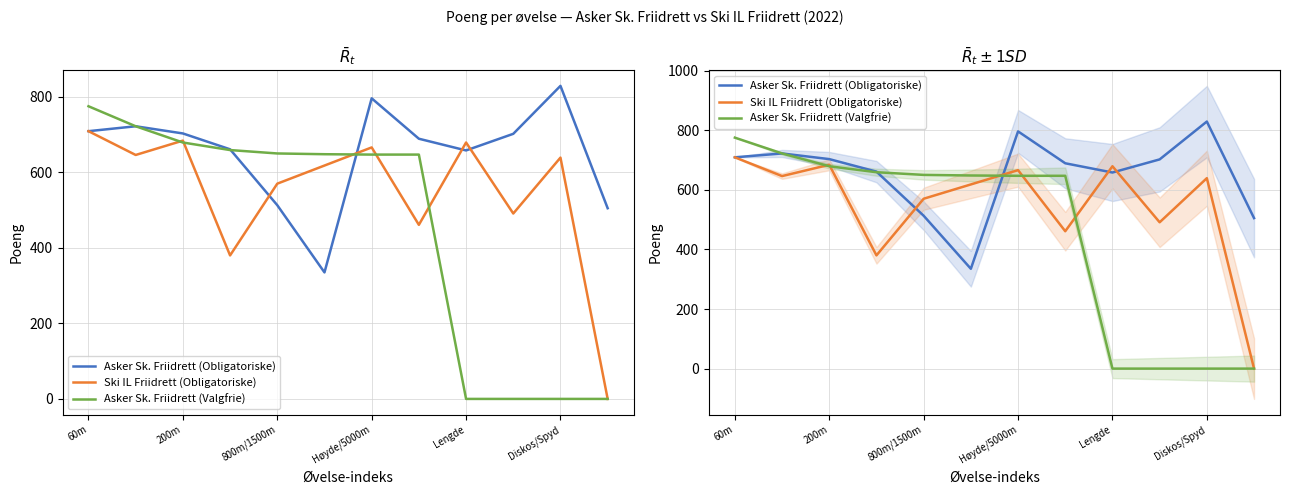

Rank the series by their average value, from highest to lowest.

Asker Sk. Friidrett (Obligatoriske), Ski IL Friidrett (Obligatoriske), Asker Sk. Friidrett (Valgfrie)